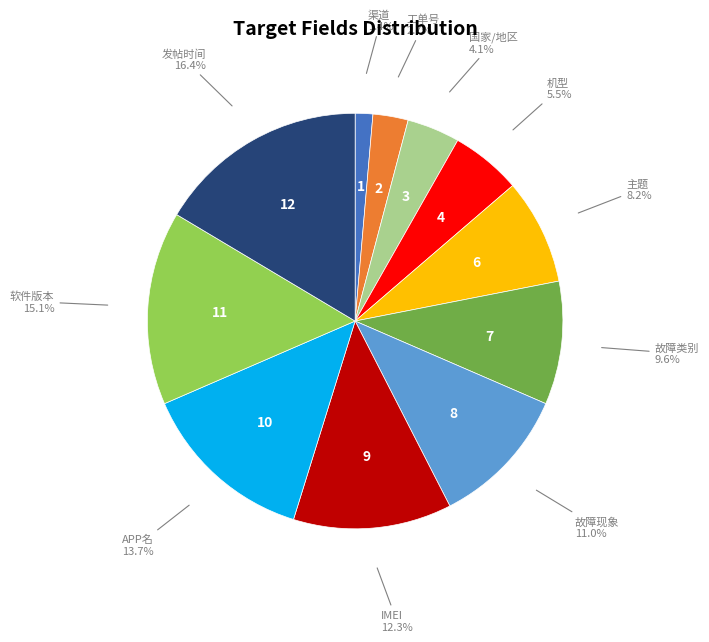

What portion of the pie excludes IMEI?

87.7%